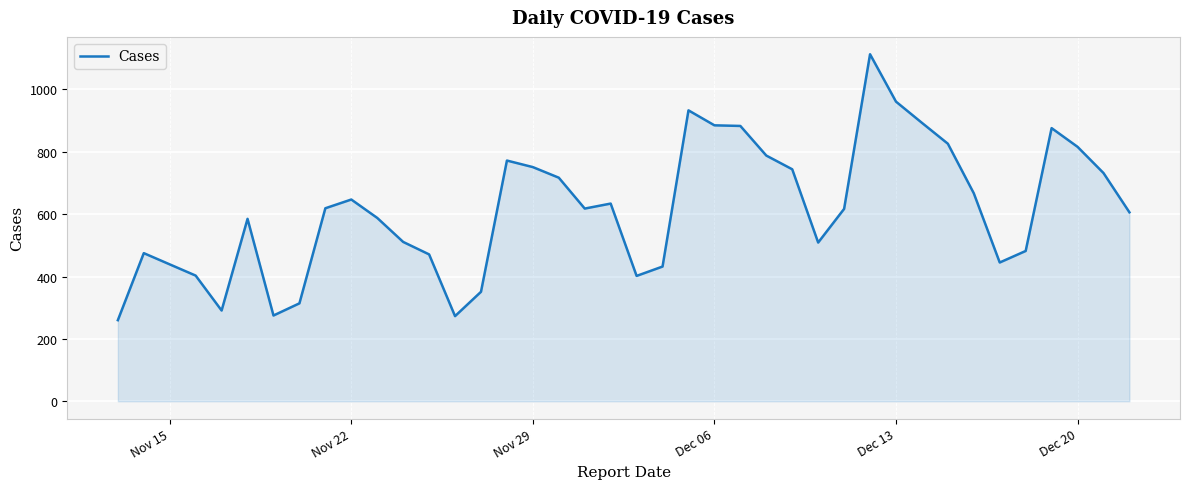

What is the minimum value shown in the chart?

260